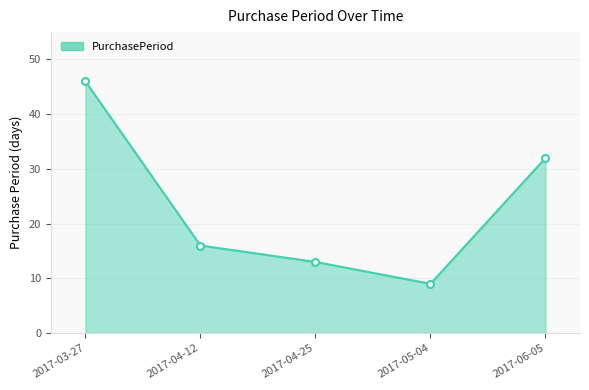

Does the chart have visible grid lines?

Yes